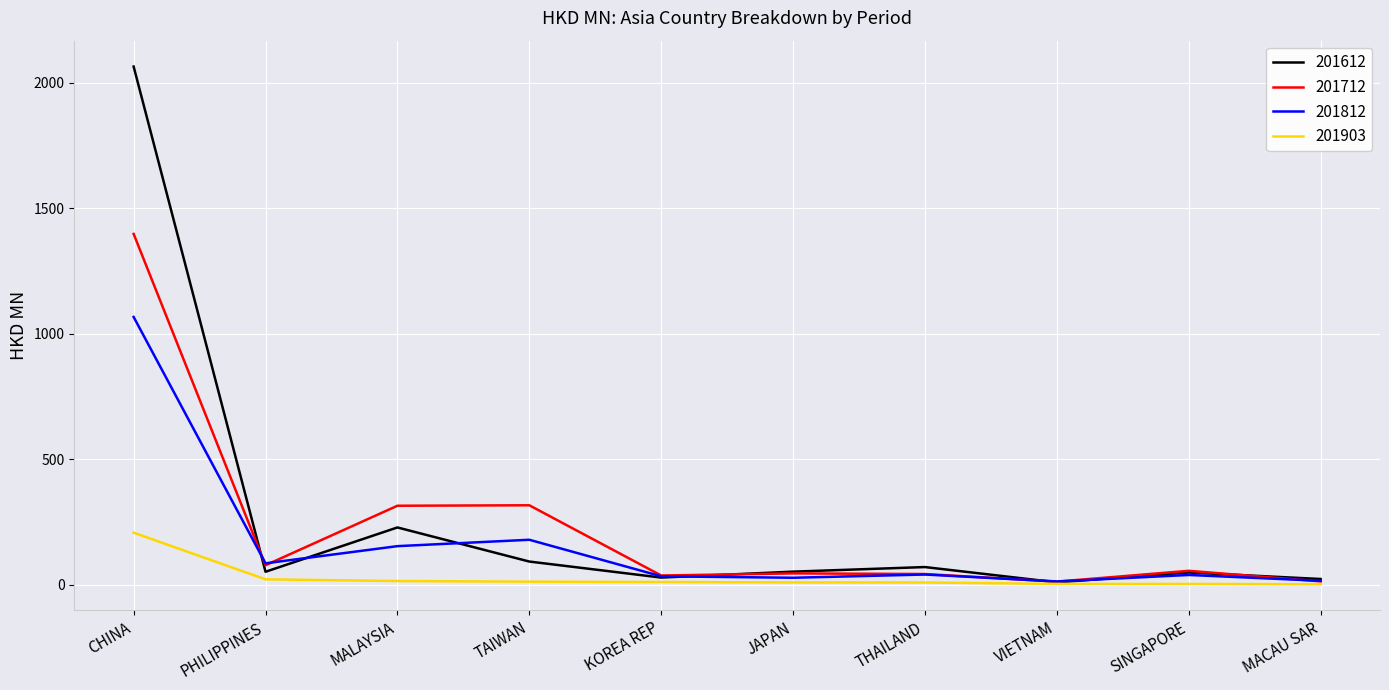

Is the value of 201612 at TAIWAN greater than the value of 201812 at MALAYSIA?

No